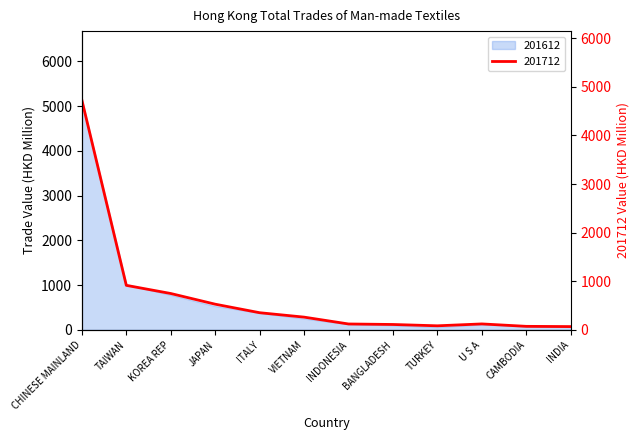

Does the chart display data point markers on the line(s)?

No